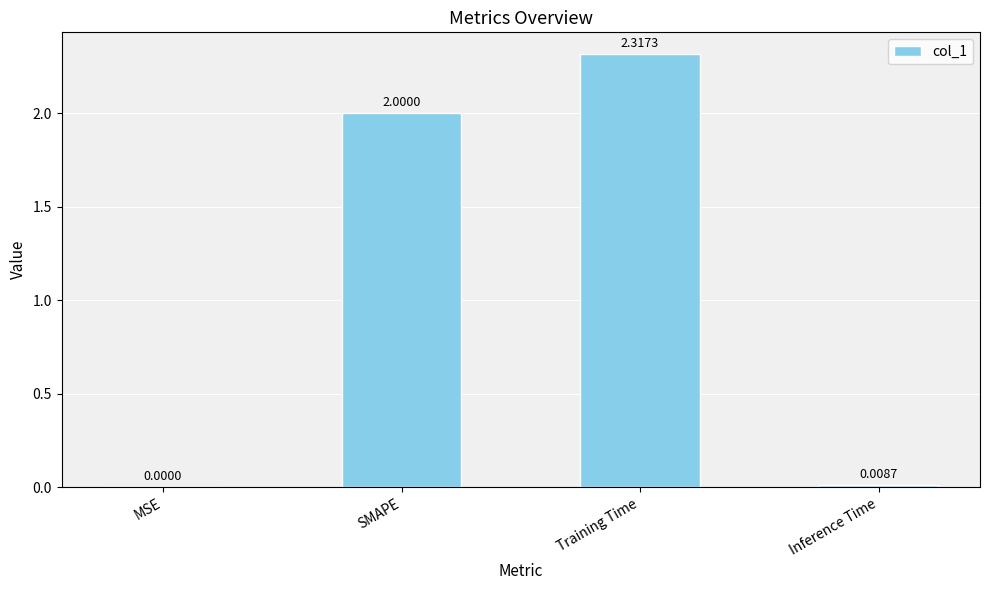

At which category does the chart reach its peak across all series?

Training Time